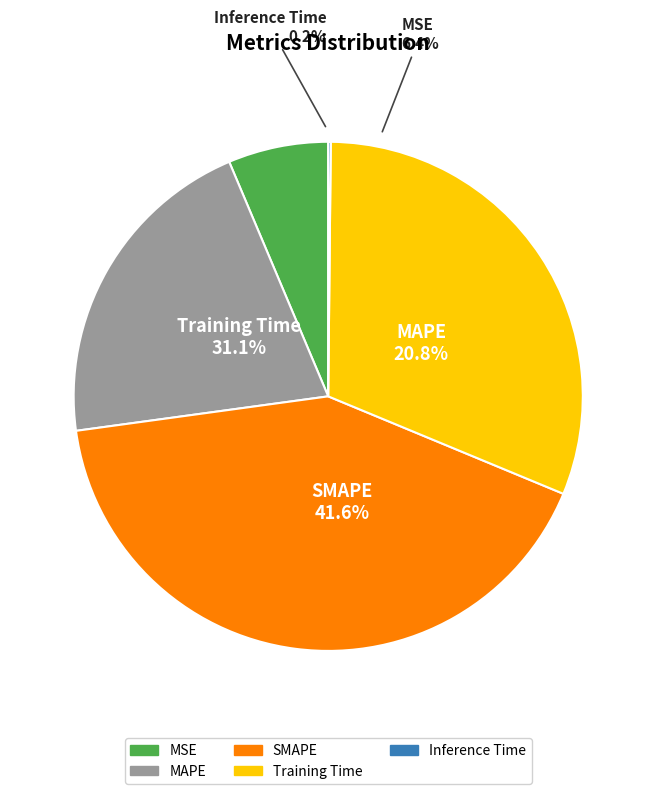

Which slice is the smallest?

Inference Time